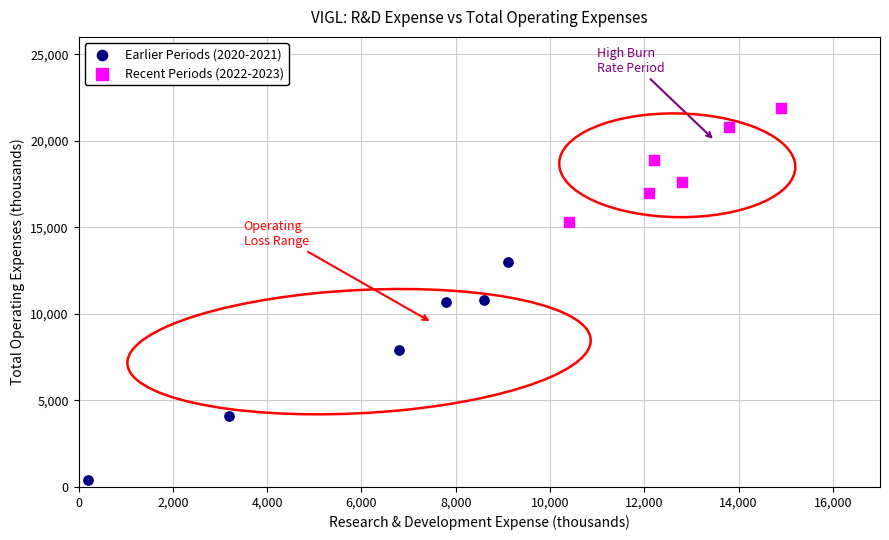

Which series reaches the minimum Y coordinate?

Earlier Periods (2020-2021)